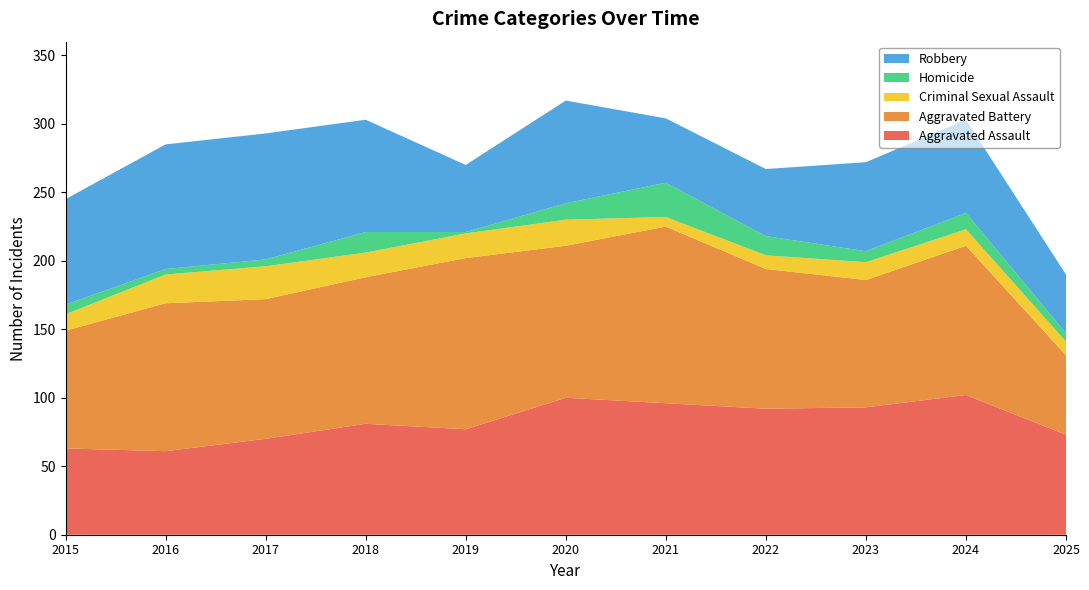

Reading left to right, transcribe all the data shown in this chart.

Aggravated Assault: 2015=63	2016=61	2017=70	2018=81	2019=77	2020=100	2021=96	2022=92	2023=93	2024=102	2025=73
Aggravated Battery: 2015=86	2016=108	2017=102	2018=107	2019=125	2020=111	2021=129	2022=102	2023=93	2024=109	2025=58
Criminal Sexual Assault: 2015=12	2016=21	2017=24	2018=18	2019=18	2020=19	2021=7	2022=10	2023=13	2024=12	2025=10
Homicide: 2015=7	2016=4	2017=5	2018=15	2019=1	2020=12	2021=25	2022=14	2023=8	2024=12	2025=6
Robbery: 2015=77	2016=91	2017=92	2018=82	2019=49	2020=75	2021=47	2022=49	2023=65	2024=68	2025=43